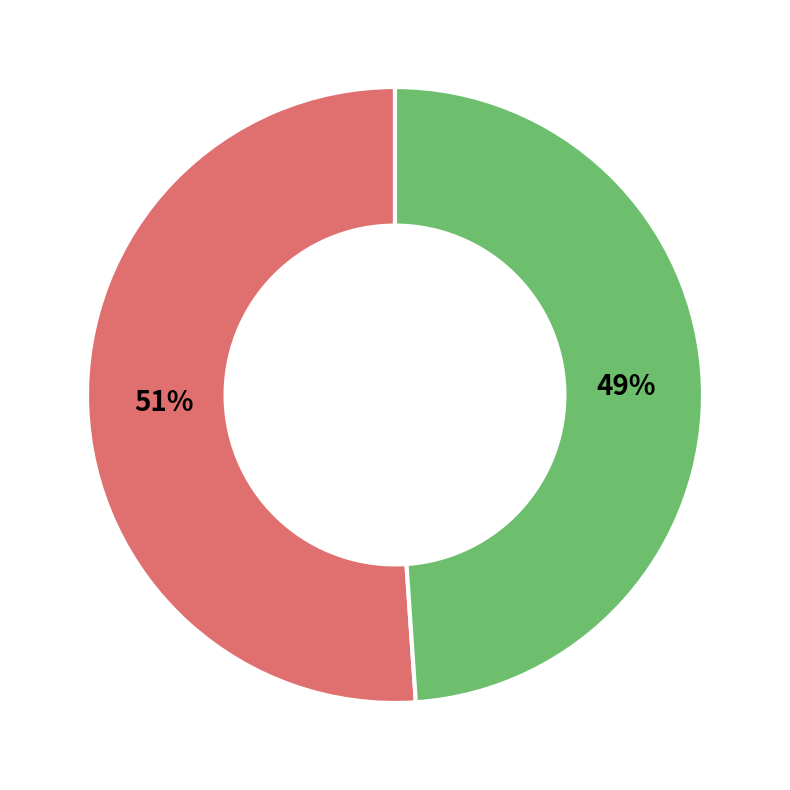

Combined, do 1 and 0 account for over 50%?

Yes